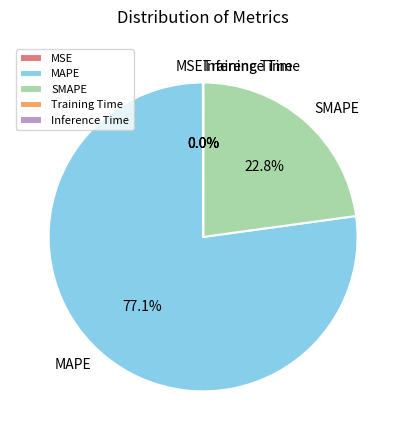

Is there any slice that represents more than half of the pie?

Yes